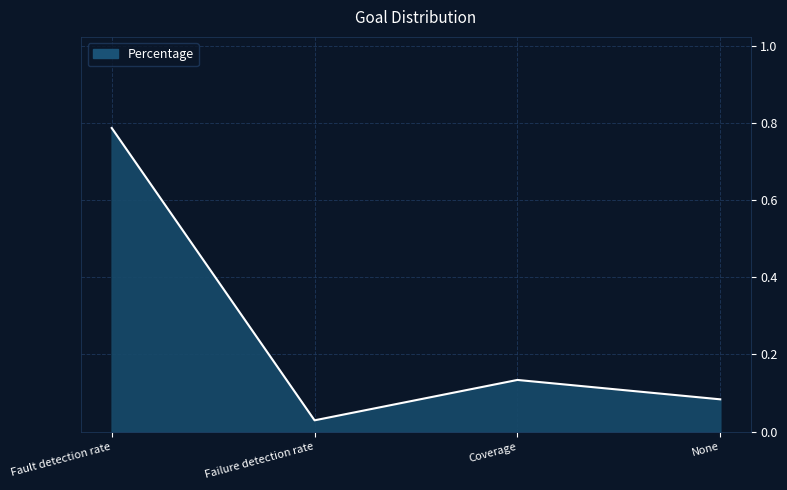

Rank the categories by value from lowest to highest.

Failure detection rate, None, Coverage, Fault detection rate